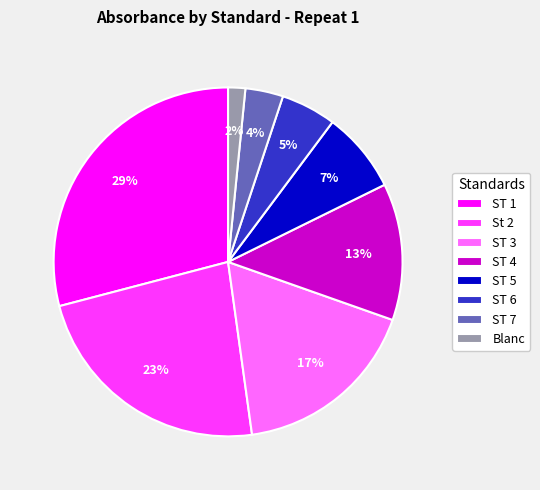

Between ST 4 and Blanc, which is larger?

ST 4